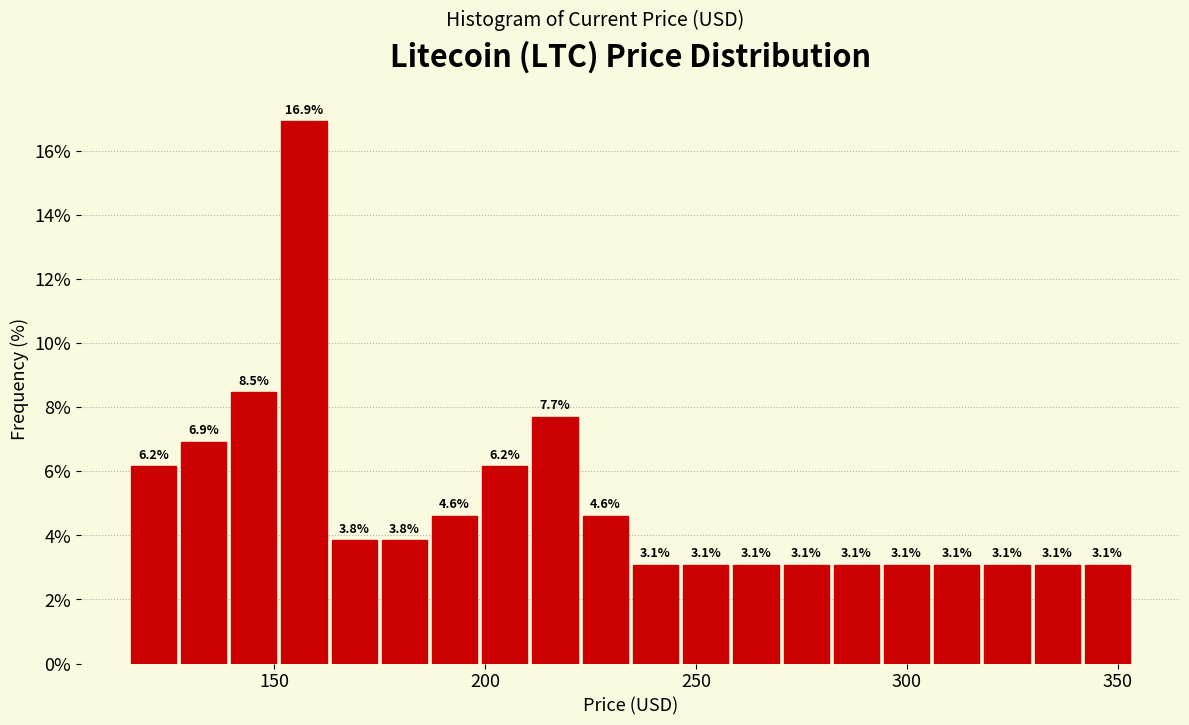

Around what value on the x-axis is the tallest bar? Give the approximate position of its centre, as read against the axis.

155